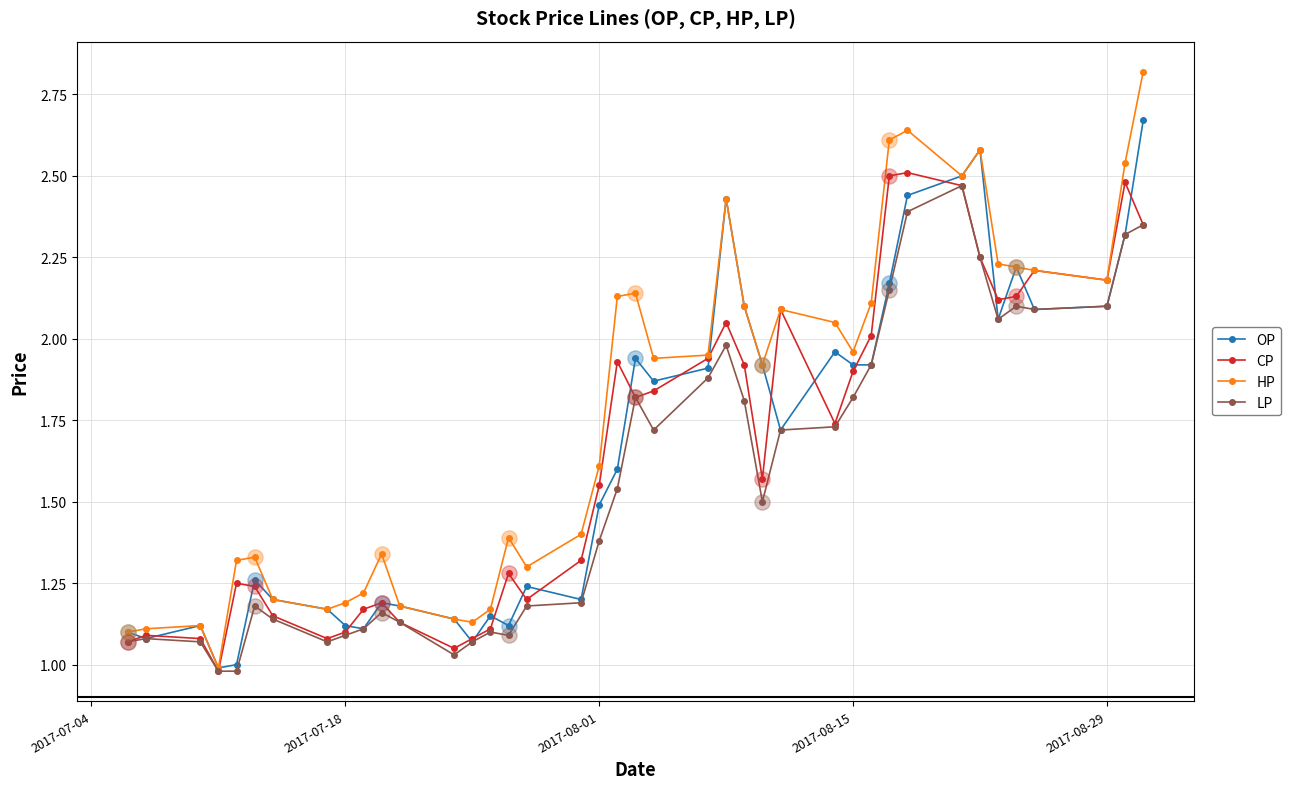

What are all the series names shown in the legend?

OP, CP, HP, LP